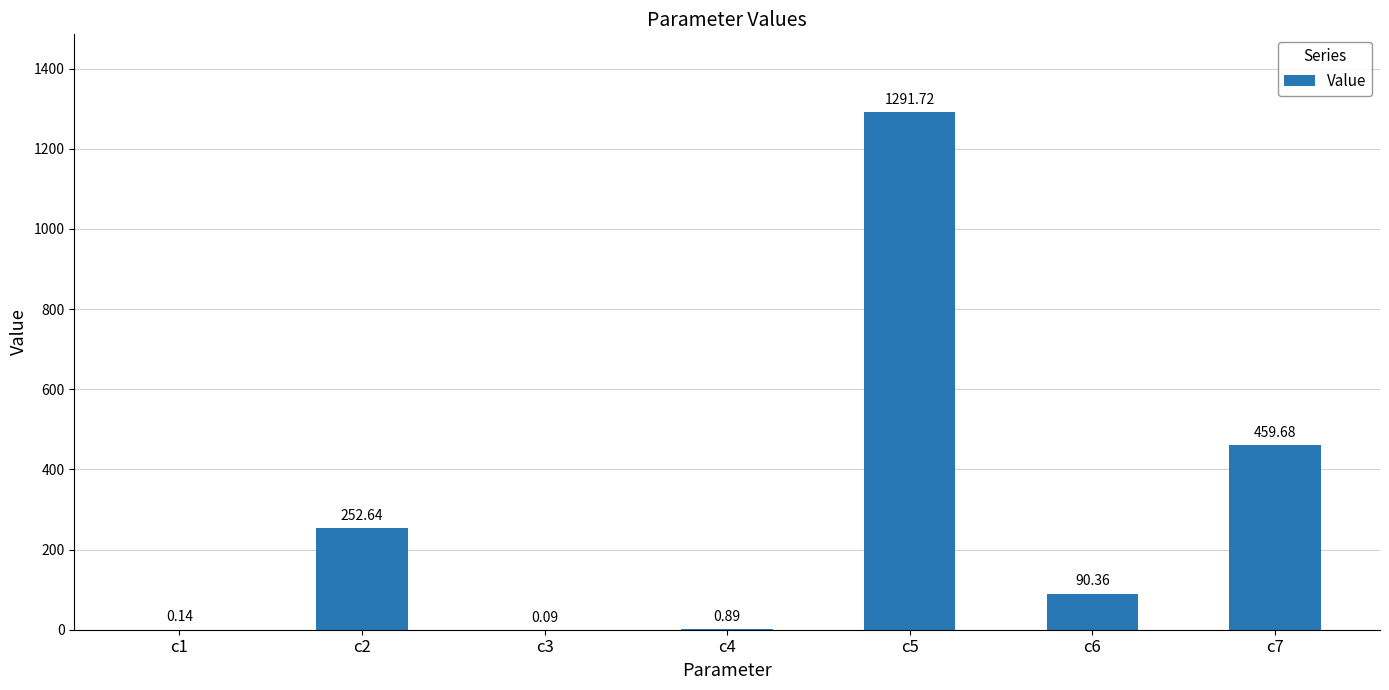

What is the sum of all values?

2095.5